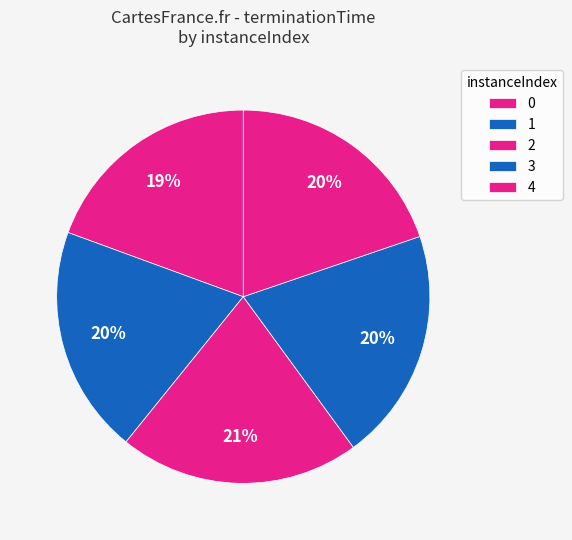

Rank the categories by value from highest to lowest.

2, 3, 1, 4, 0